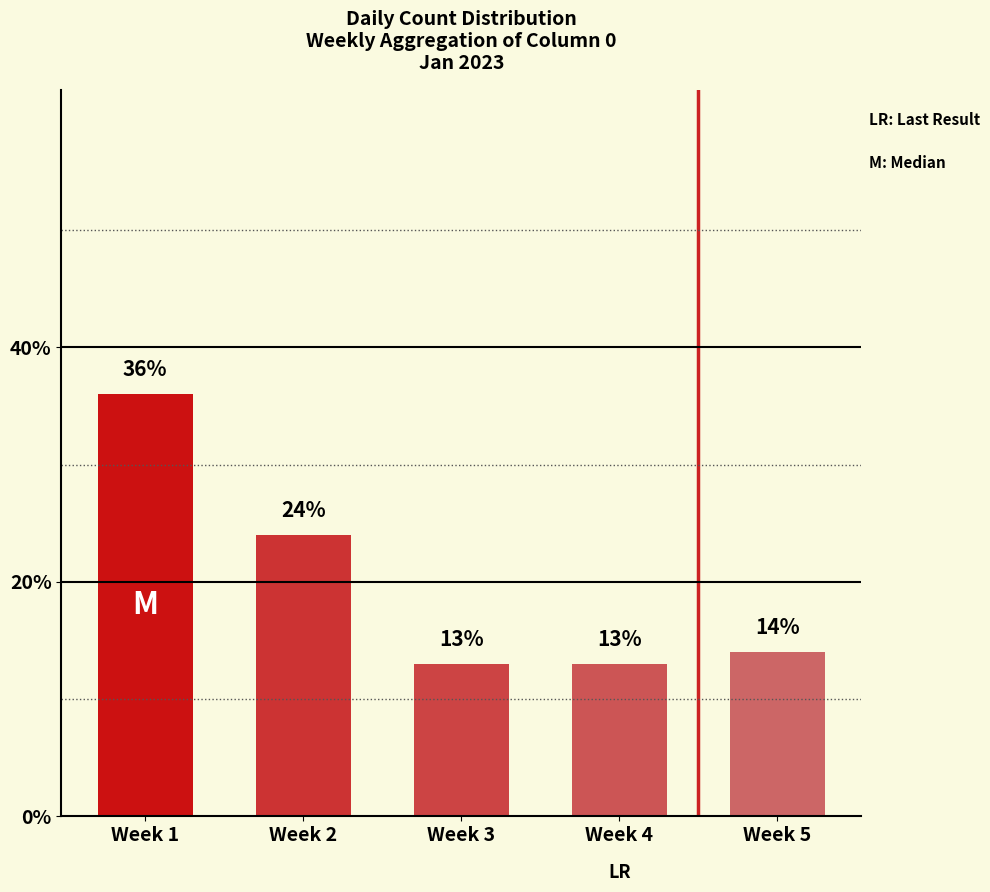

Read the value at Week 3, to the nearest 10.

10